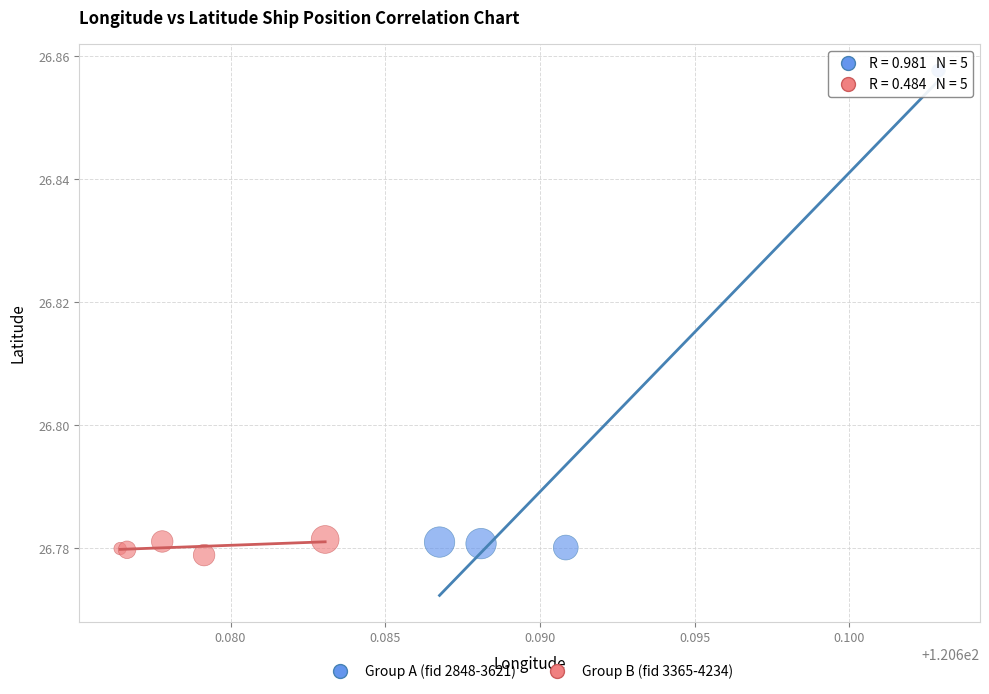

Which series has the largest Y range (max minus min)?

Group A (fid 2848-3621)